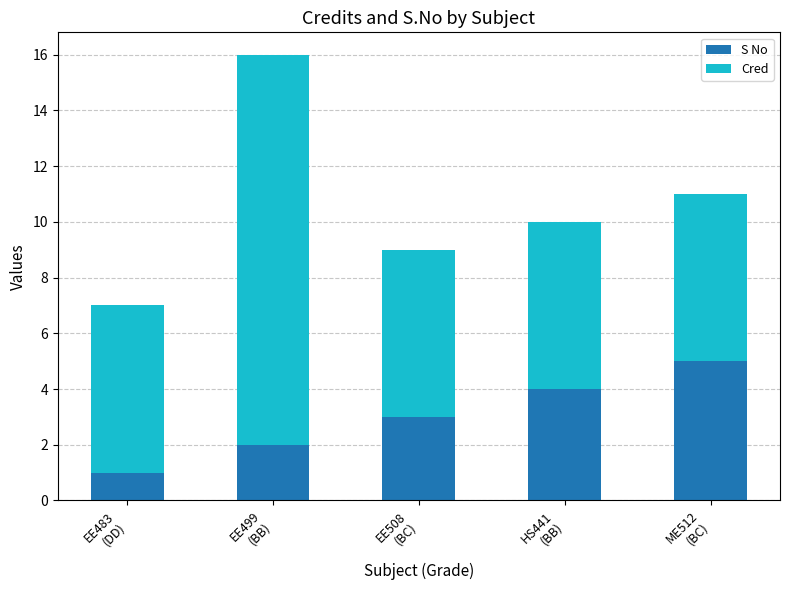

What is the approximate value of S No at HS441
(BB)?

4